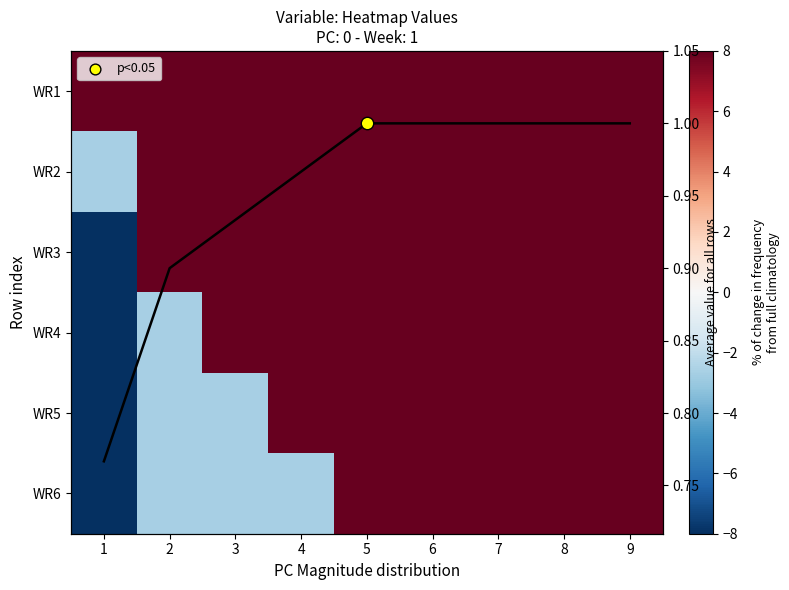

True or false: WR5 has a value of -1.2 at 2.

False